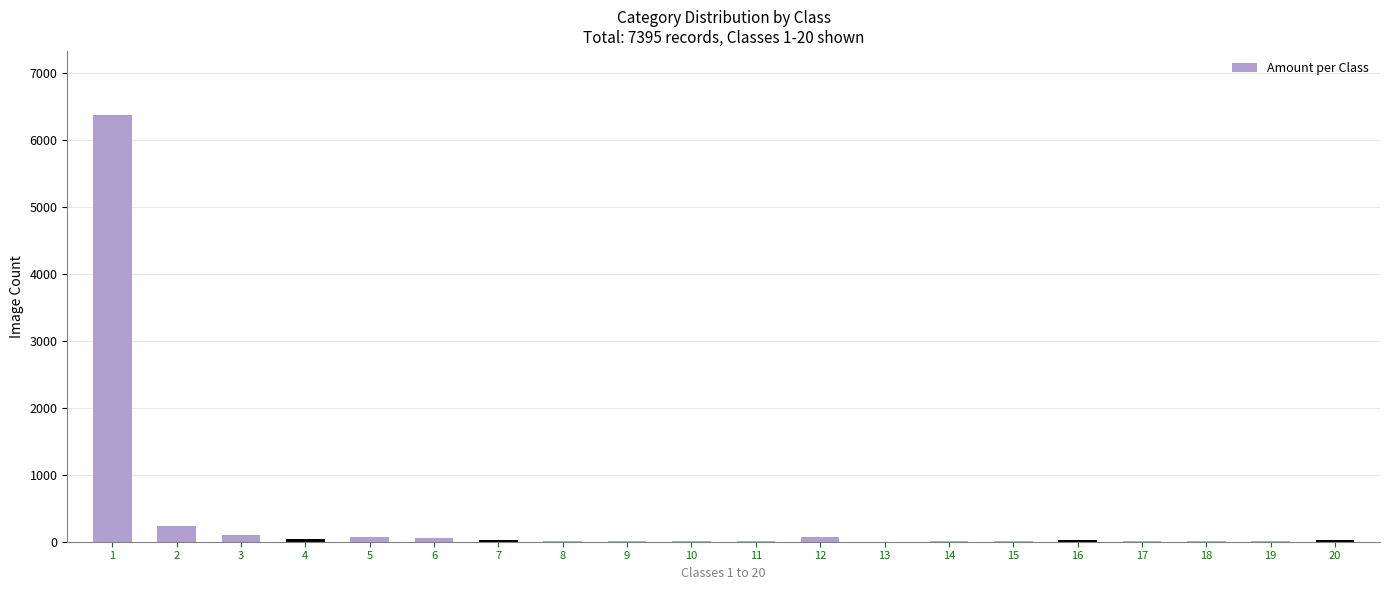

What is the sum of all values?

7137